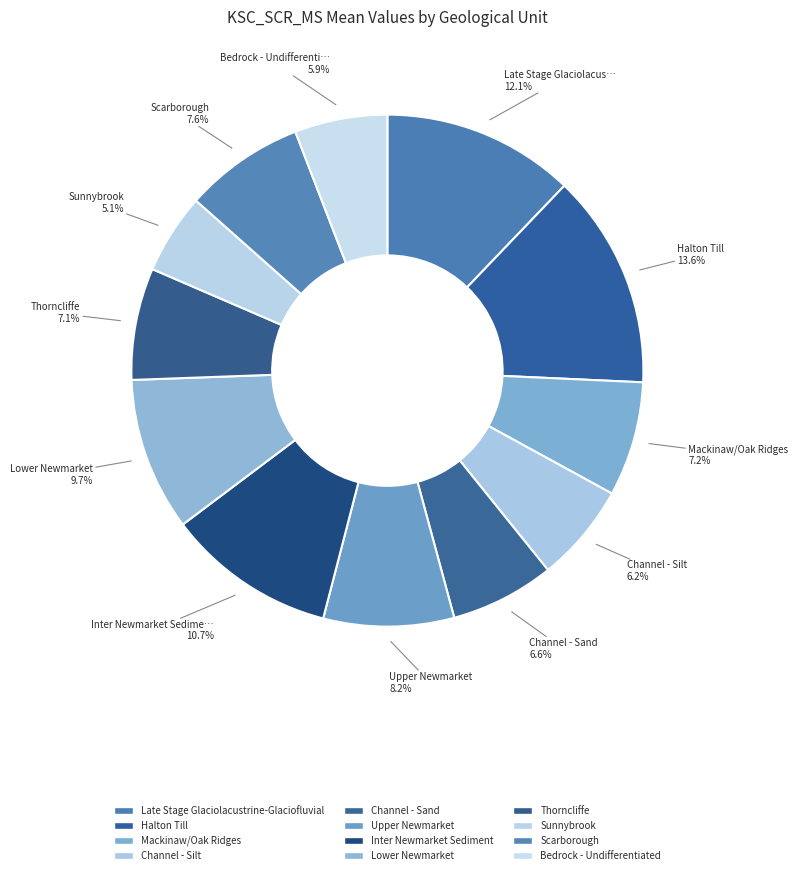

What percentage is the Scarborough slice, to the nearest percent?

8%